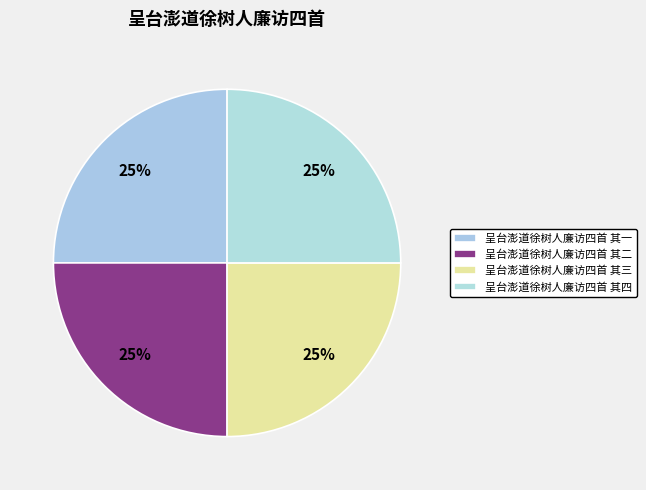

To the nearest percent, what portion does 呈台澎道徐树人廉访四首 其三 represent?

25%